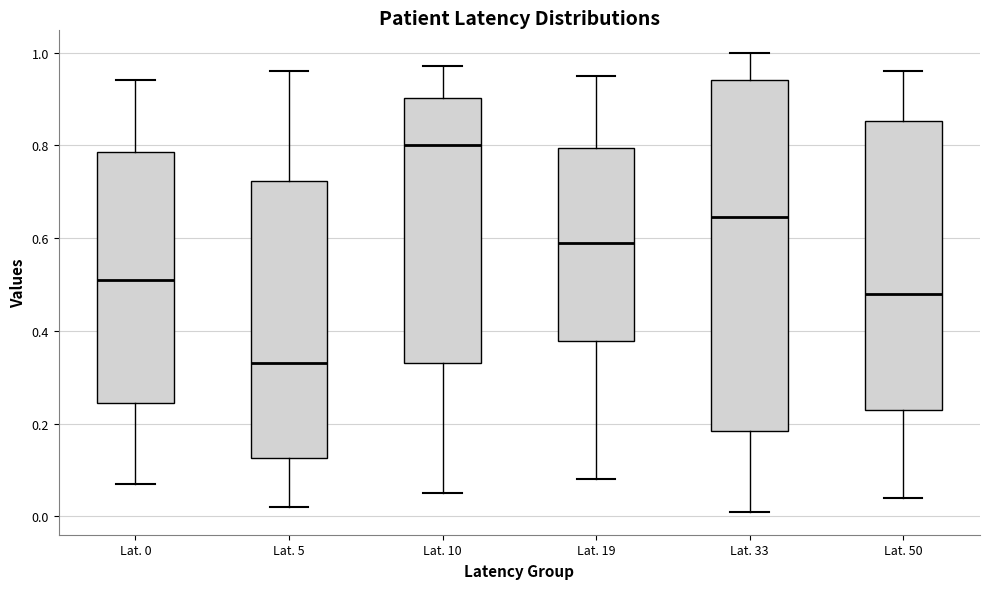

Reading left to right, transcribe this box plot: for each box, give where its median line is, the range the box spans, and where its two whiskers end, as read against the y-axis. The values are not printed on the chart, so give them approximately, as read against the axis.

Lat. 0: median 0.52, box 0.24 to 0.78, whiskers 0.08 to 0.94
Lat. 5: median 0.34, box 0.12 to 0.72, whiskers 0.02 to 0.96
Lat. 10: median 0.80, box 0.34 to 0.90, whiskers 0.06 to 0.98
Lat. 19: median 0.60, box 0.38 to 0.80, whiskers 0.08 to 0.96
Lat. 33: median 0.64, box 0.18 to 0.94, whiskers 0.02 to 1.00
Lat. 50: median 0.48, box 0.24 to 0.86, whiskers 0.04 to 0.96